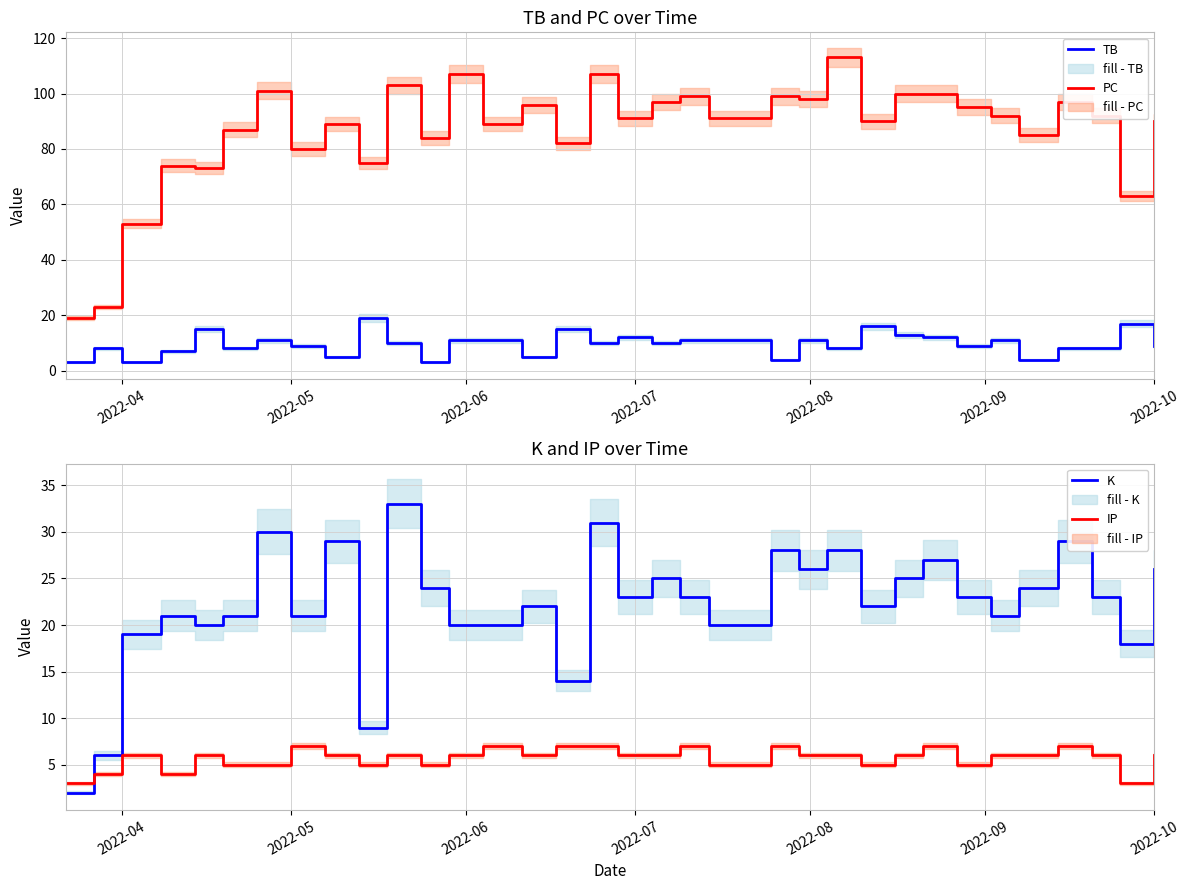

At which category does IP reach its first local peak?

2022-04